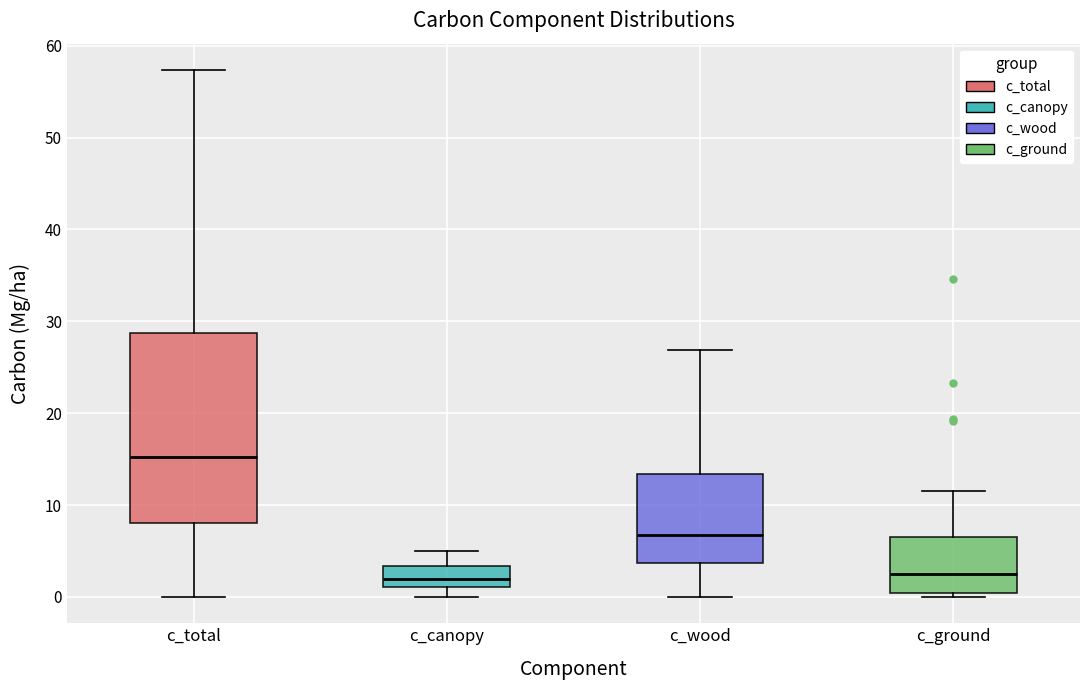

Reading left to right, read every box against the y-axis: the position of its median line, the range the box covers, and the ends of its whiskers. The values are not printed on the chart, so give them approximately, as read against the axis.

c_total: median 15, box 8 to 29, whiskers 0 to 57
c_canopy: median 2, box 1 to 3, whiskers 0 to 5
c_wood: median 7, box 4 to 13, whiskers 0 to 27
c_ground: median 3, box 0 to 6, whiskers 0 (just below the box's lower edge) to 11